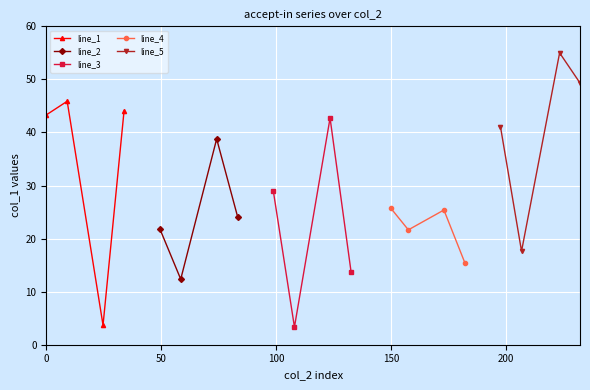

What is the smallest value displayed?

3.3